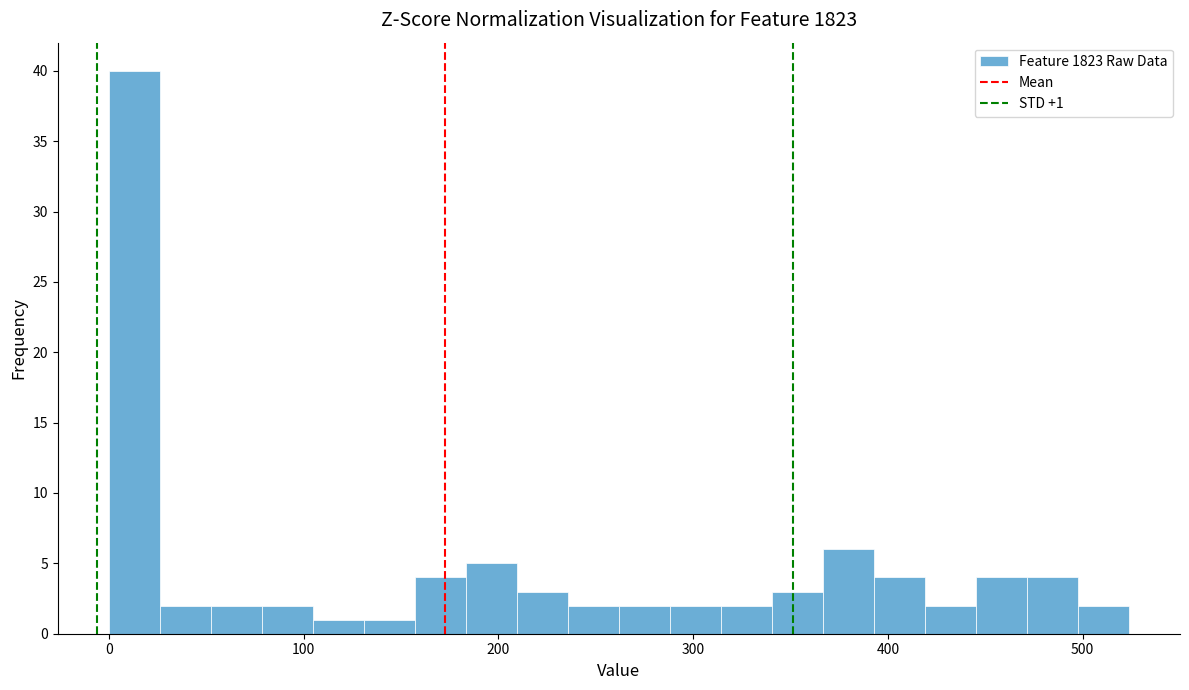

Read against the x-axis, roughly where is the centre of the tallest bar?

10